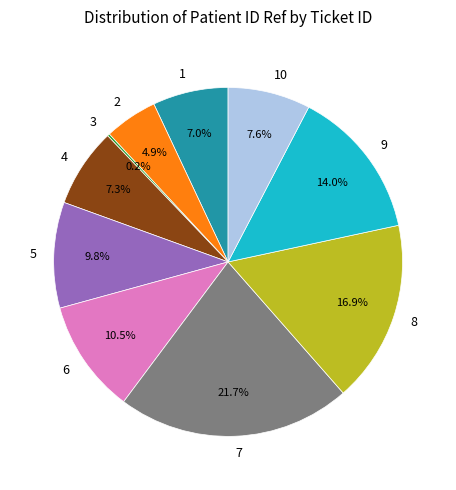

To the nearest percent, what is the average slice percentage?

10%